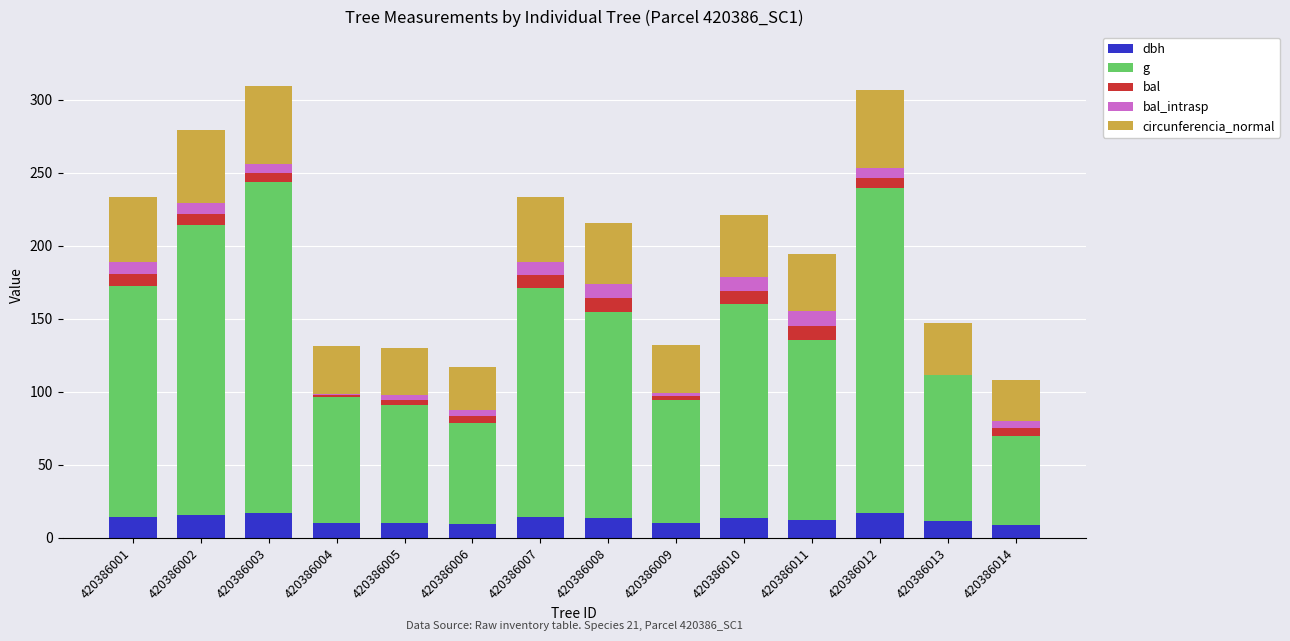

What is the total value across all series at 420386009?

131.7